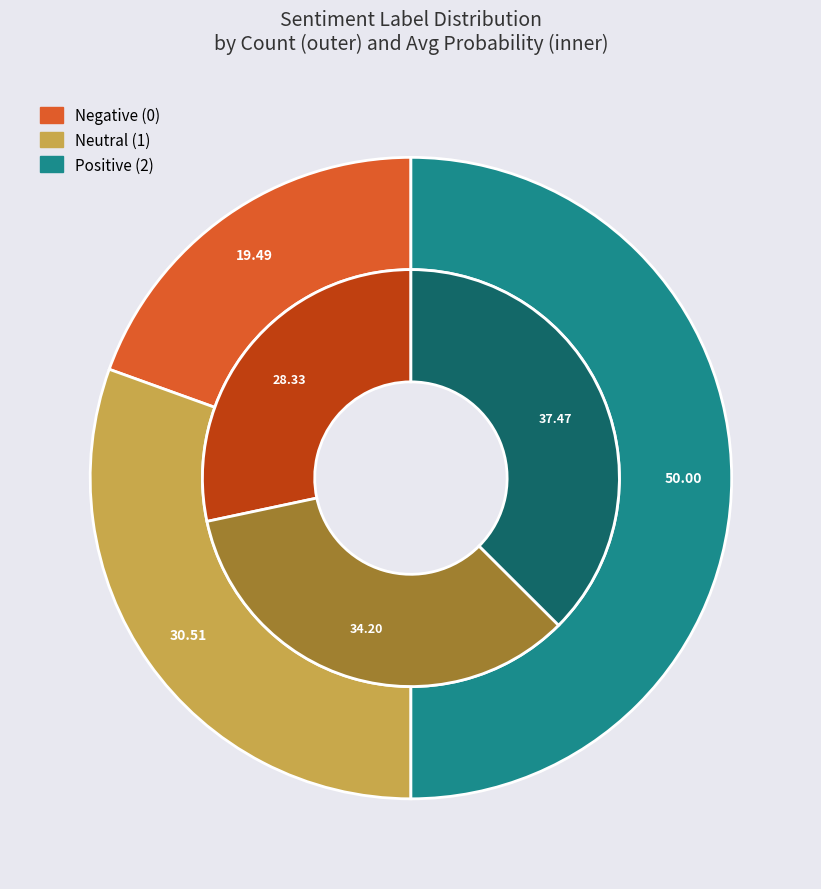

To the nearest percent, what is the combined percentage of 1 and 0?

63%